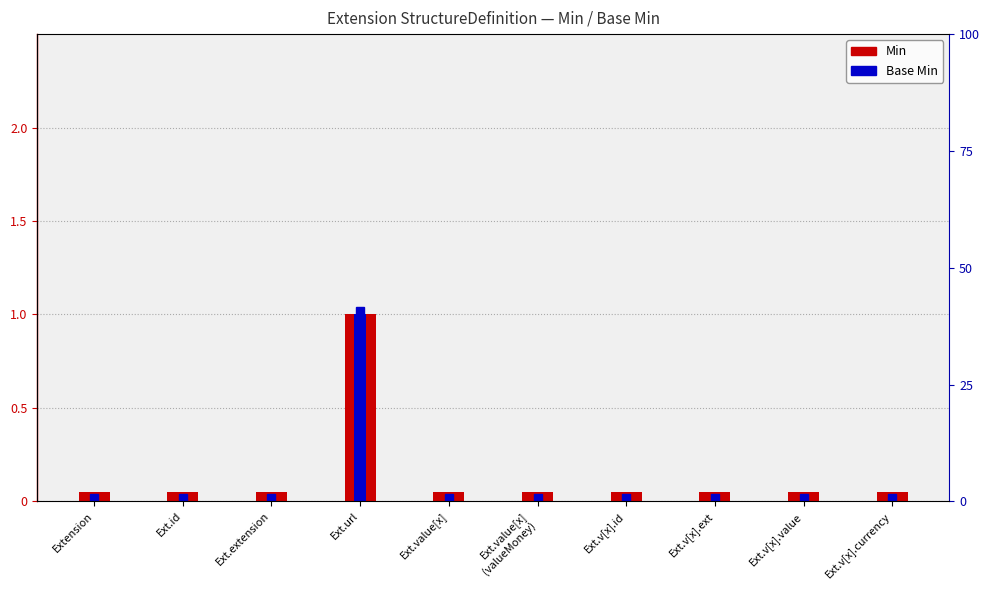

At which category is the sum across all series the highest?

Ext.url